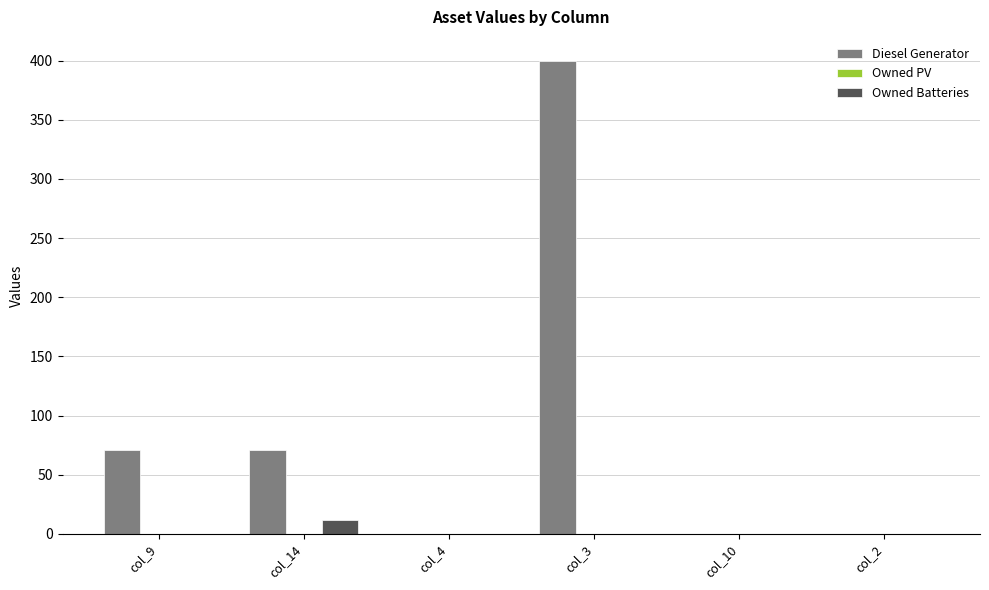

Does the chart contain stacked bars?

No